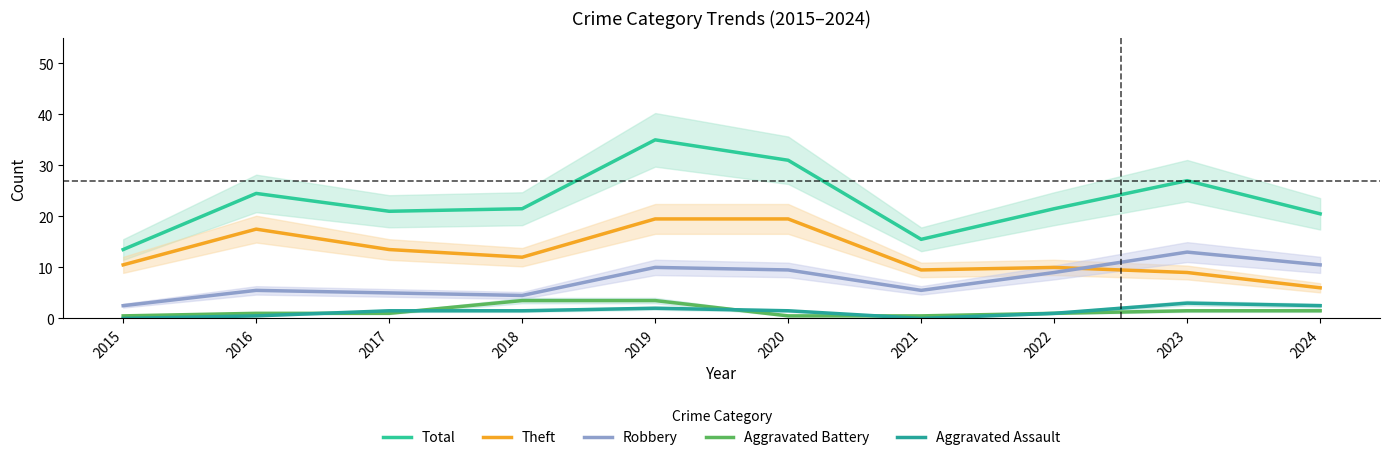

How many lines are shown in the chart?

5